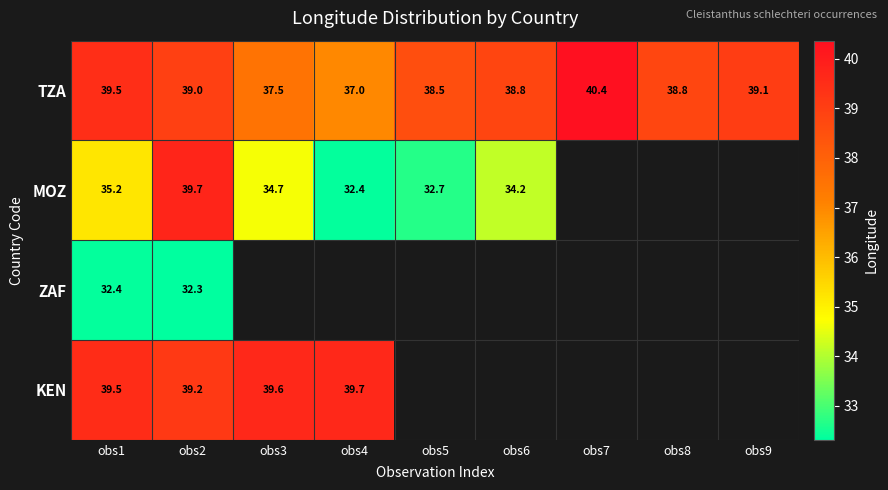

How many series are shown in this chart?

4